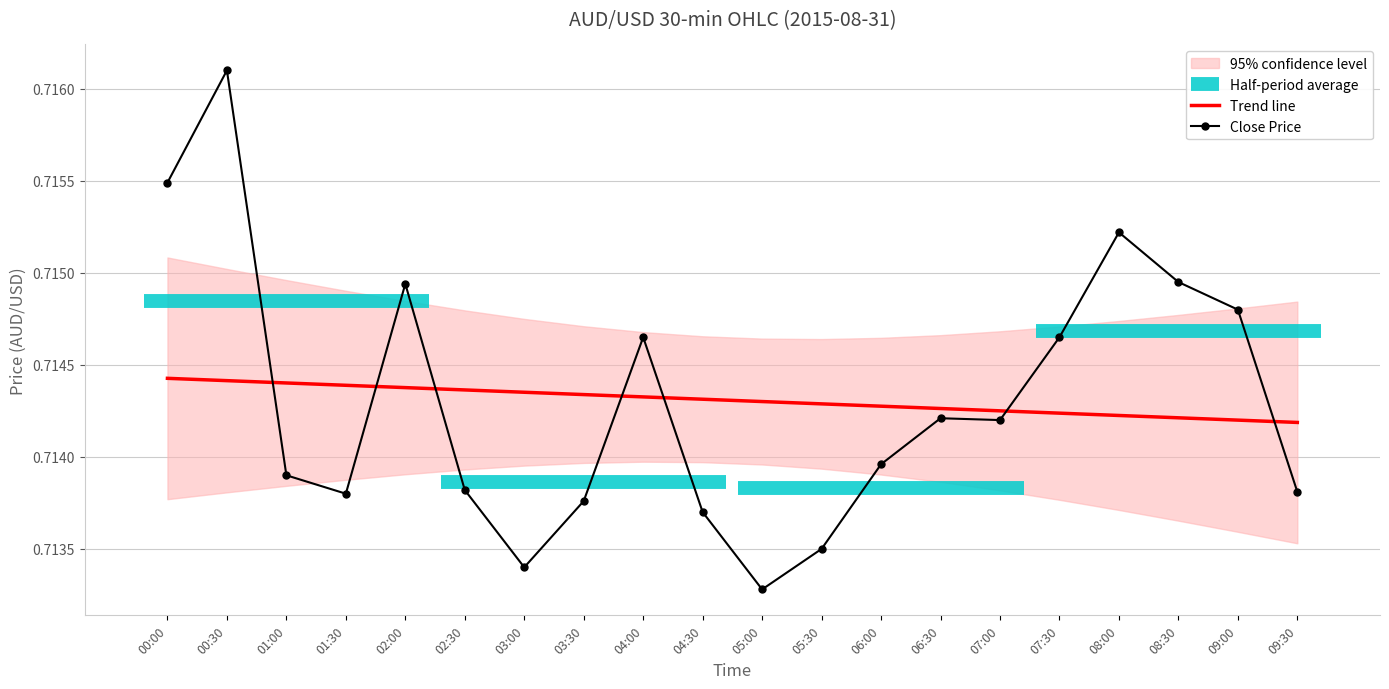

Where is Close Price nearest to the value 0?

05:00